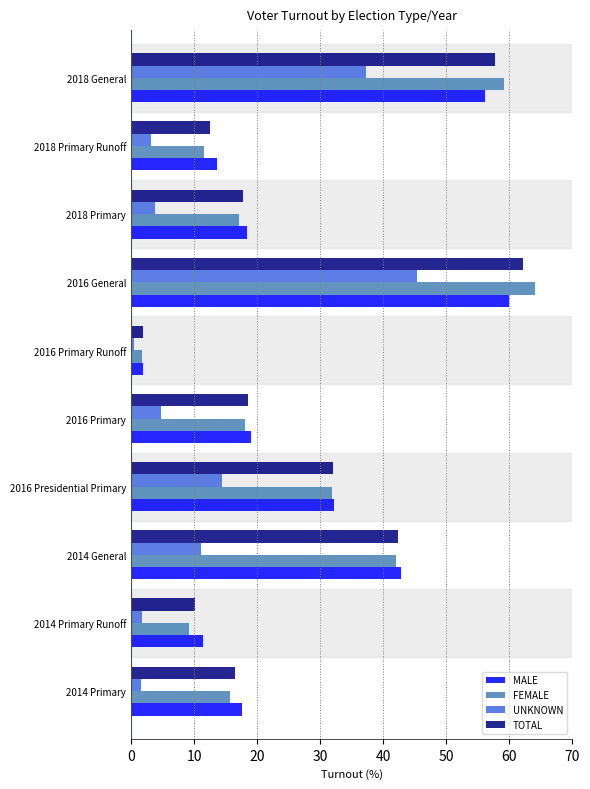

At which label does TOTAL reach its minimum?

2016 Primary Runoff